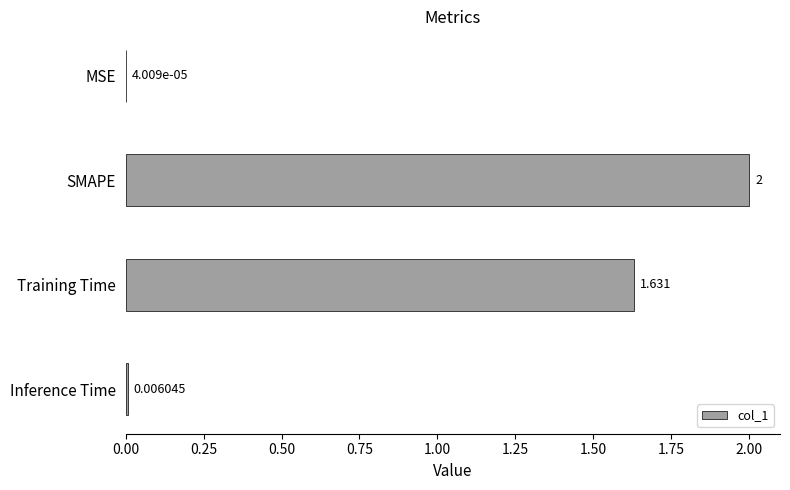

At which label is the value closest to 1?

Training Time